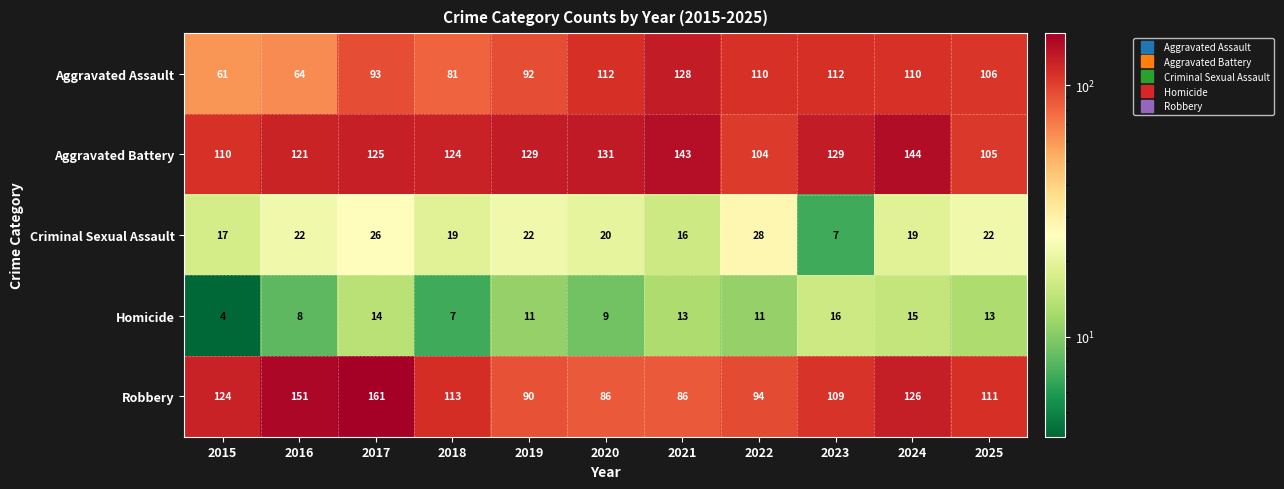

What is the average value of the Criminal Sexual Assault series?

20